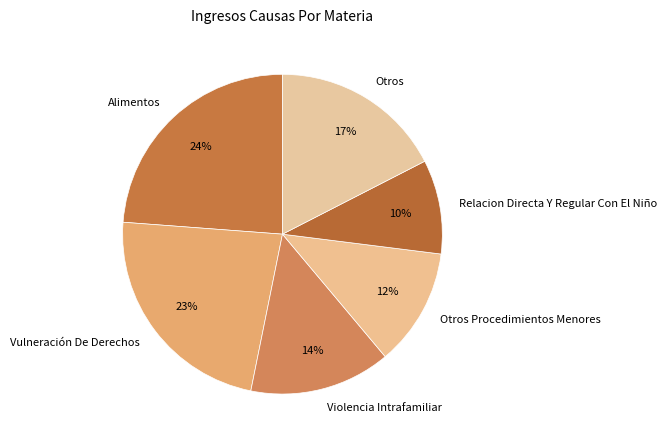

Combined, do Otros Procedimientos Menores and Relacion Directa Y Regular Con El Niño account for over 50%?

No